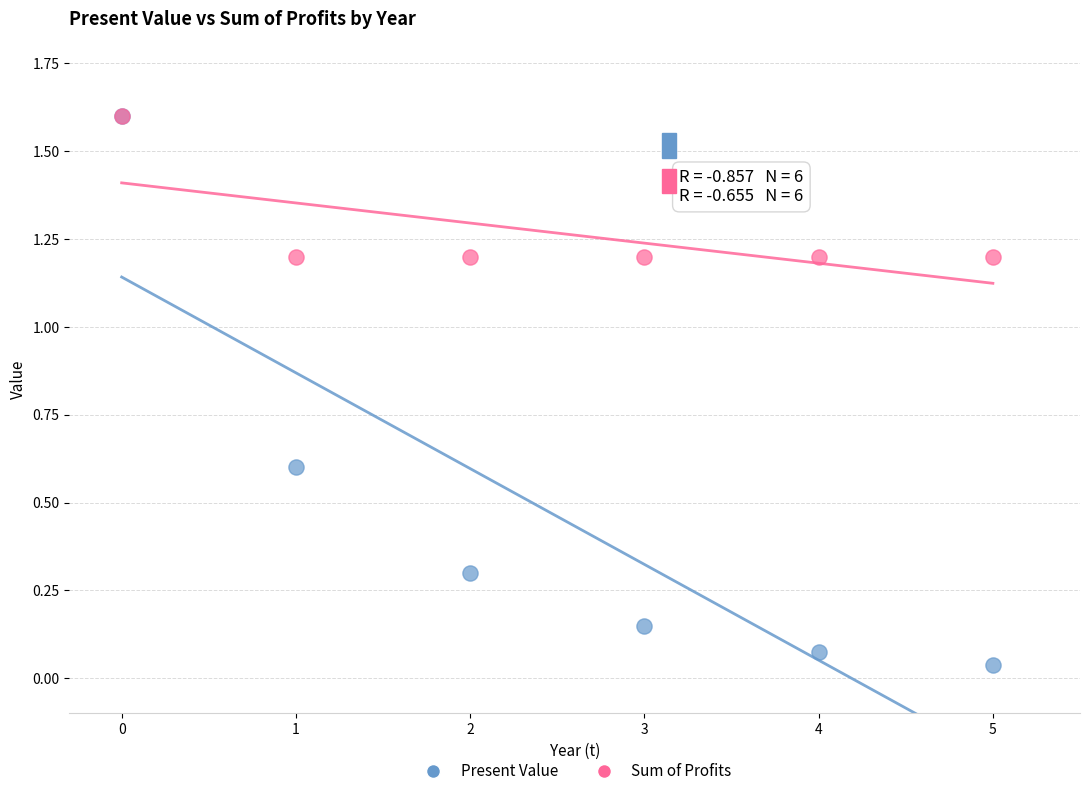

Which series contains the lowest Y value?

Present Value